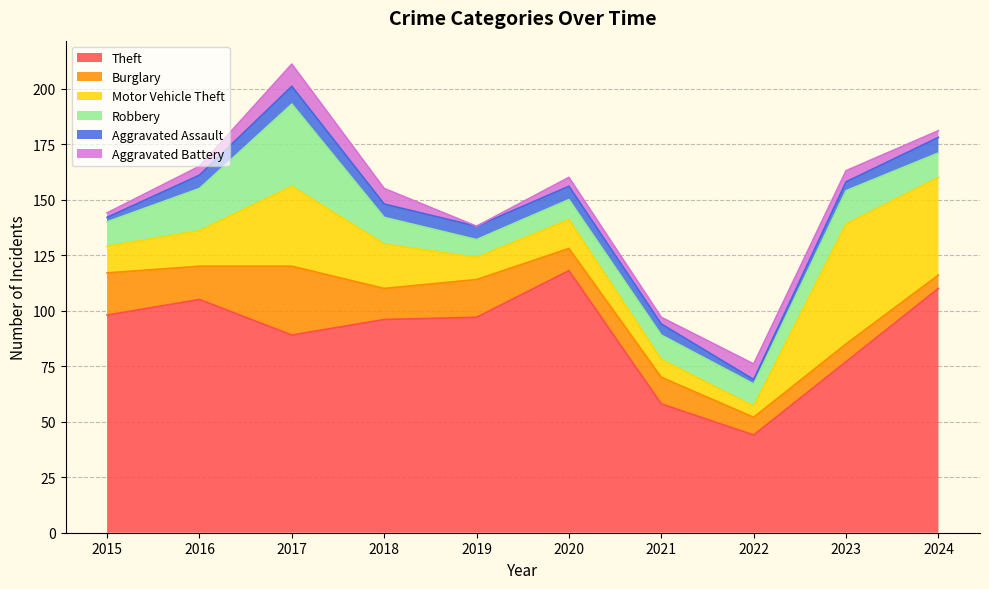

Reading left to right, extract all data points from this chart.

Theft: 98	105	89	96	97	118	58	44	77	110
Burglary: 19	15	31	14	17	10	12	8	8	6
Motor Vehicle Theft: 12	16	36	20	10	13	8	5	54	44
Robbery: 11	19	37	12	8	9	11	10	15	11
Aggravated Assault: 2	6	8	6	6	6	5	2	4	7
Aggravated Battery: 2	4	10	7	0	4	3	7	5	3